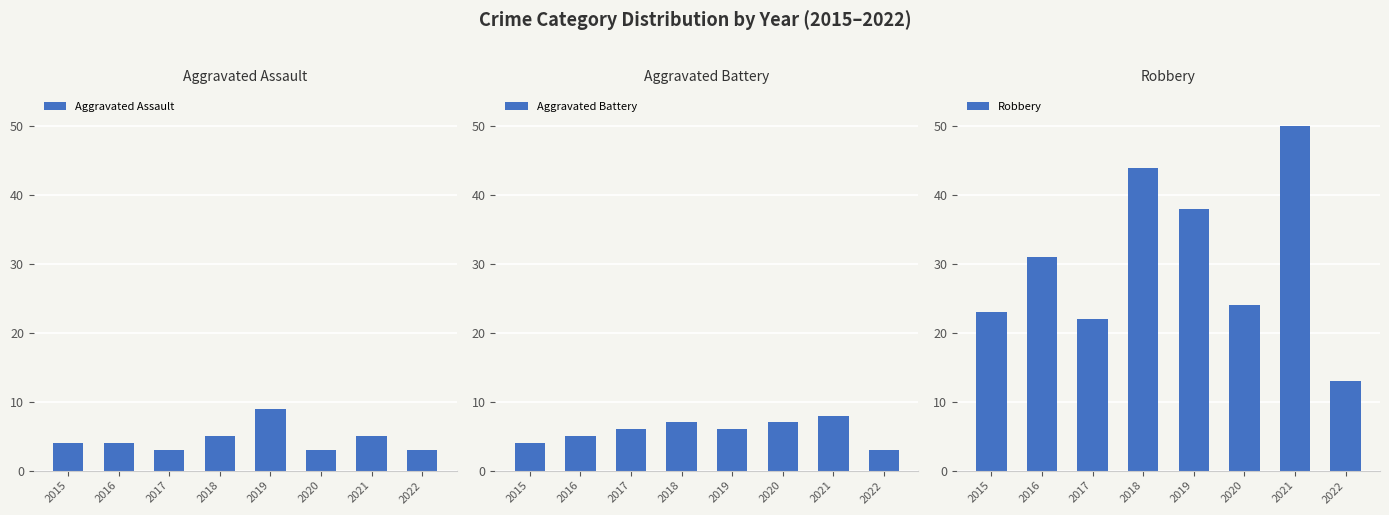

The value of Aggravated Assault at 2022 is 4. True or false?

False